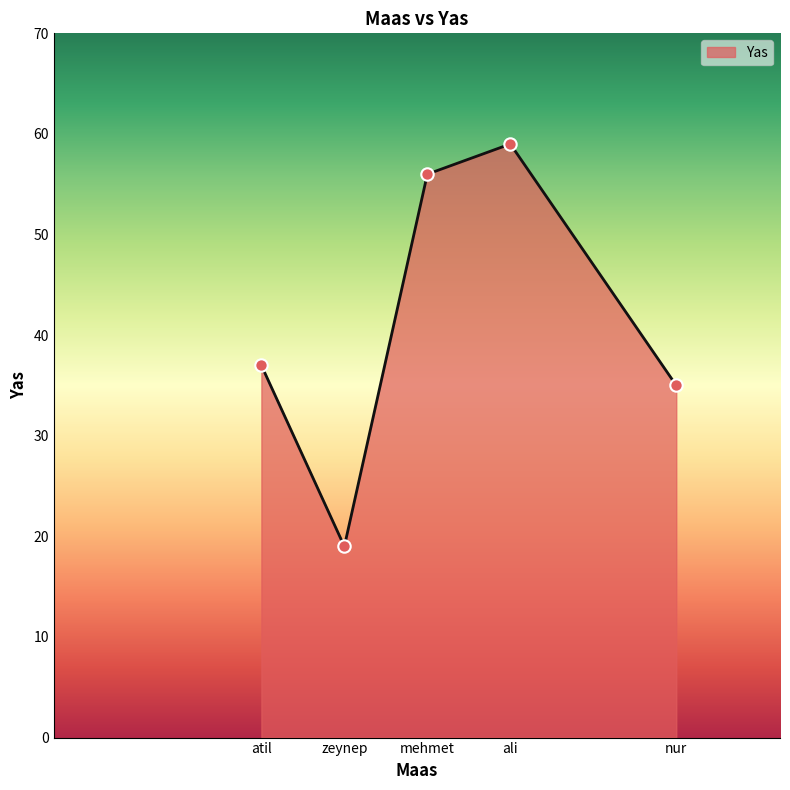

Approximately how many times larger is the value at atil compared to zeynep?

1.9